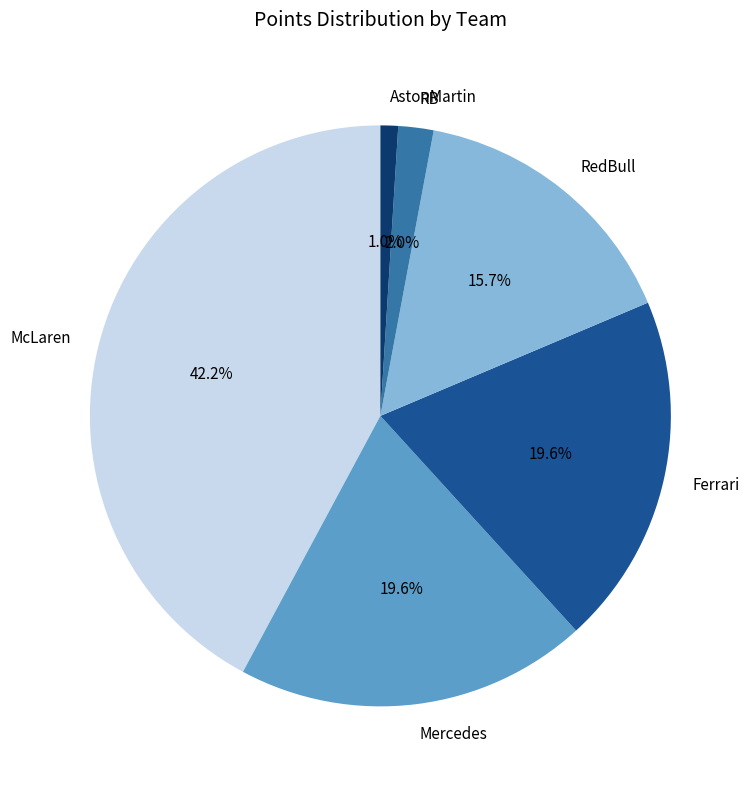

Count the number of slices in the pie.

6